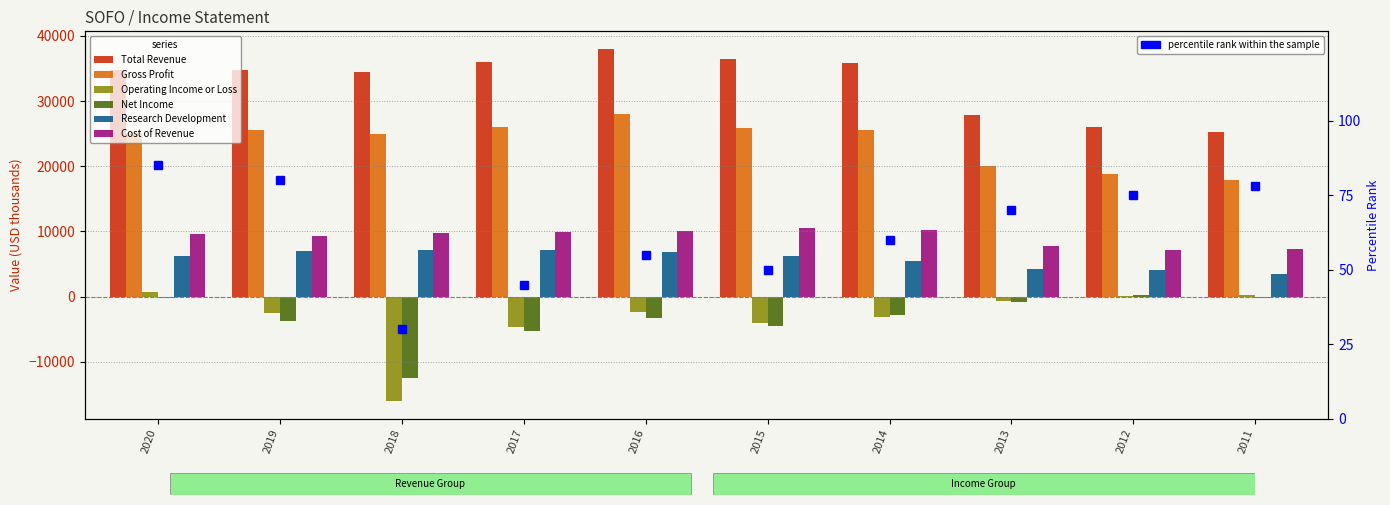

Where does the Total Revenue series first go above 34800?

2017